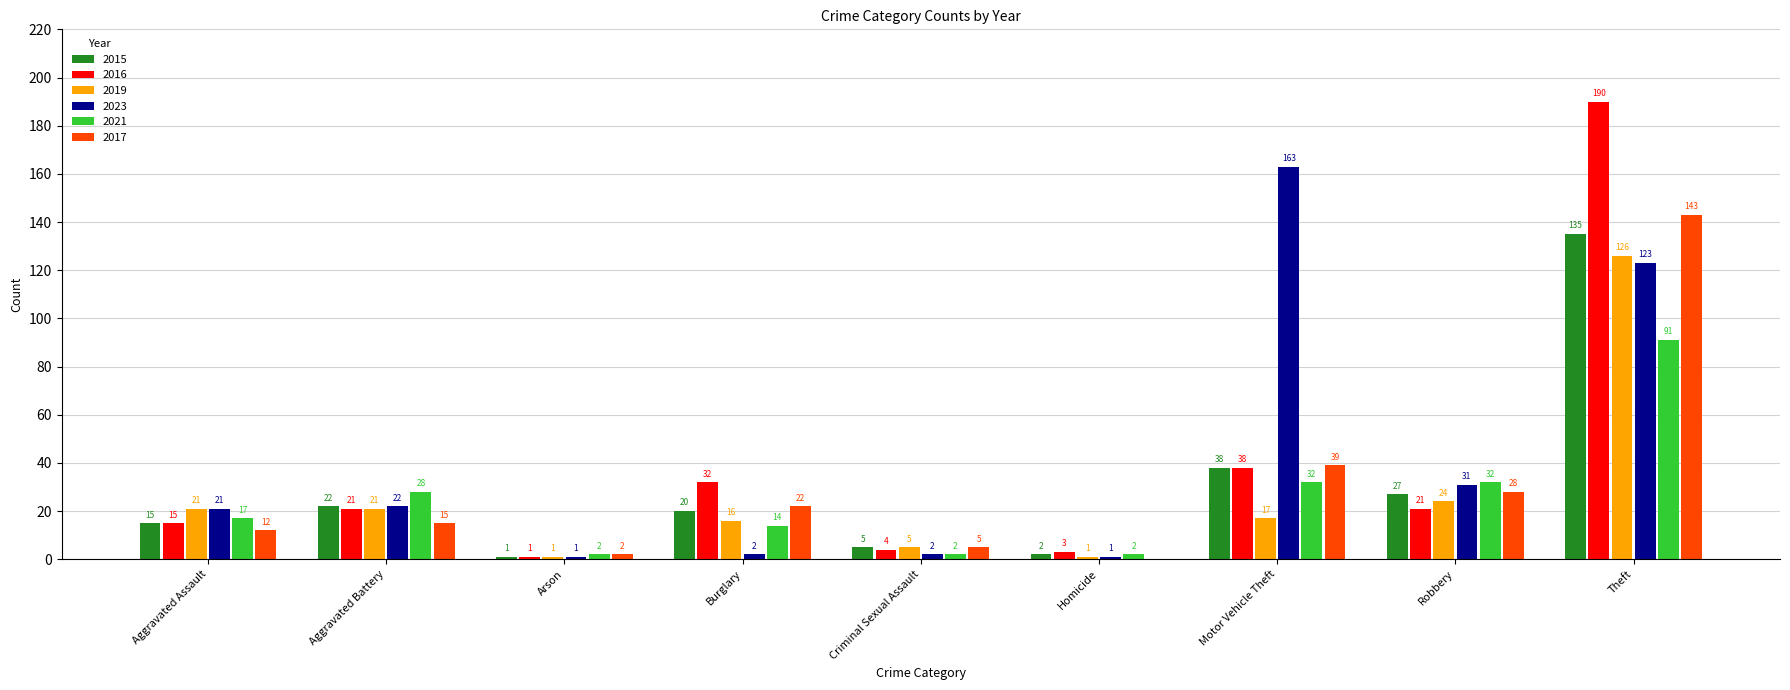

Which series changed the most between Homicide and Theft?

2016